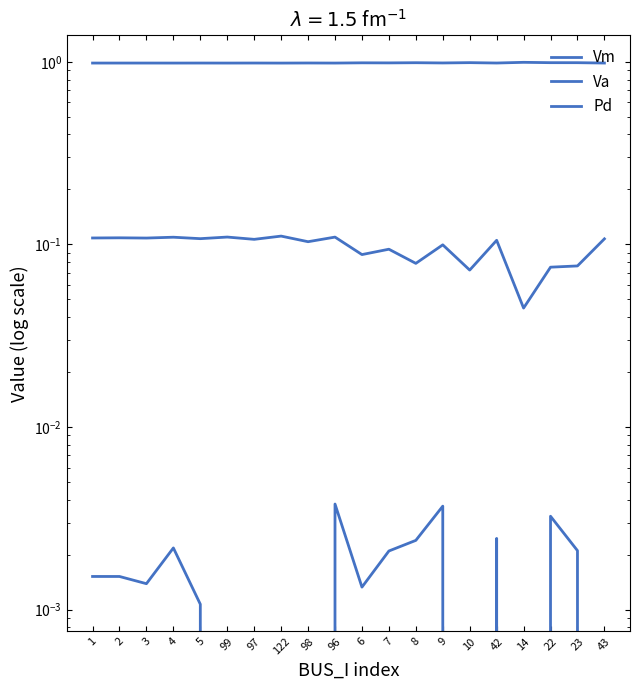

True or false: Pd and Va intersect in this chart.

False